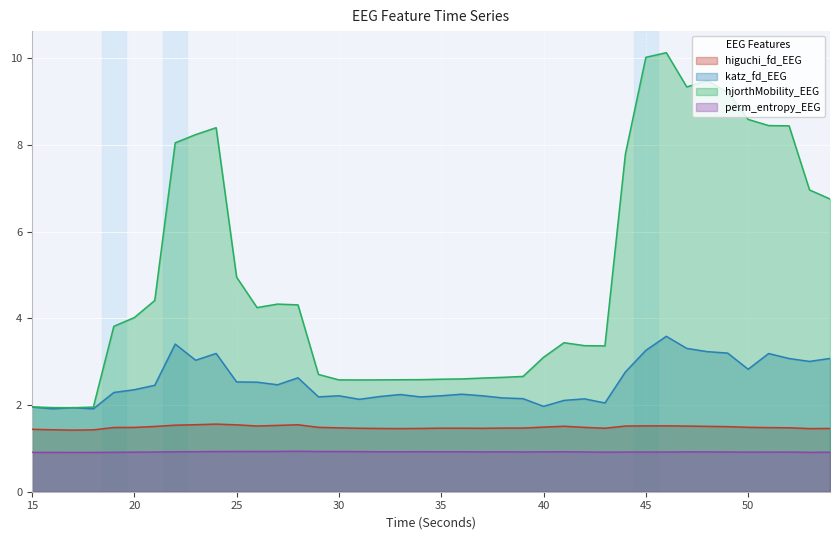

True or false: higuchi_fd_EEG and hjorthMobility_EEG cross at least once.

False